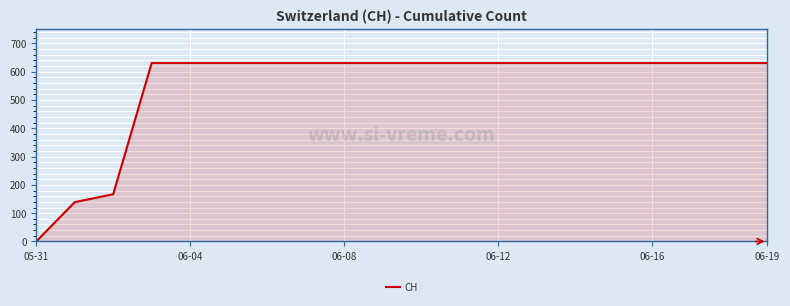

What is the difference between the maximum and minimum values?

631